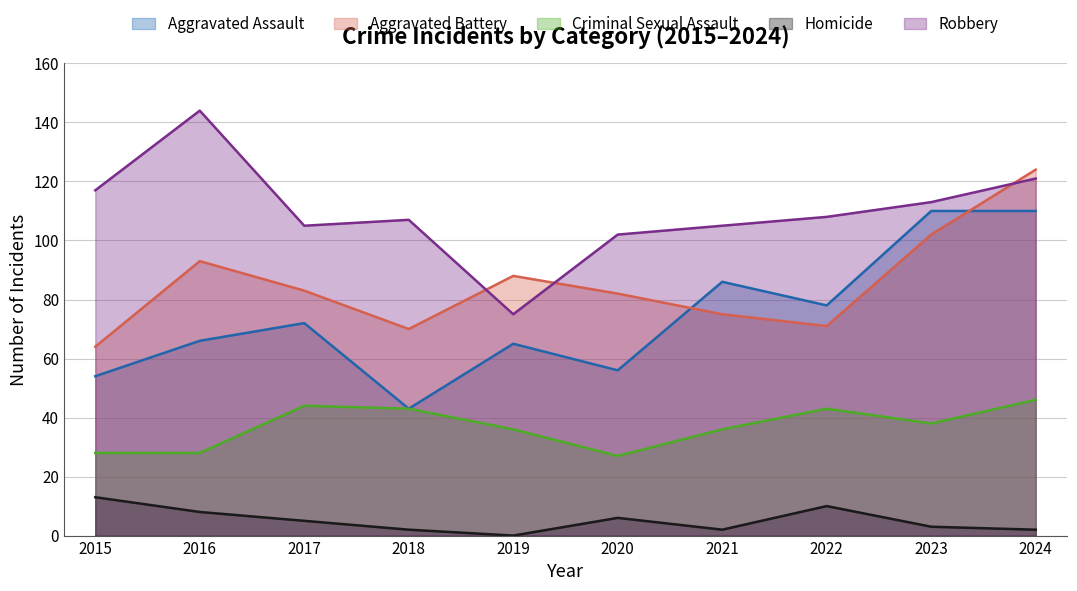

Which series has the largest range (max minus min)?

Robbery